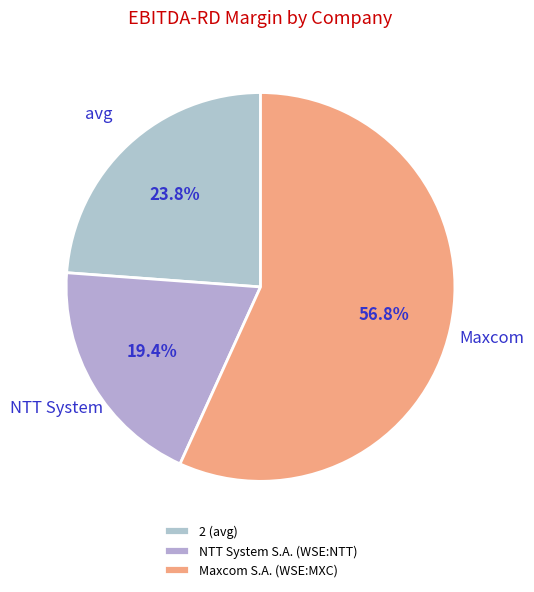

To the nearest percent, what is the combined percentage of 2 (avg) and NTT System S.A. (WSE:NTT)?

43%